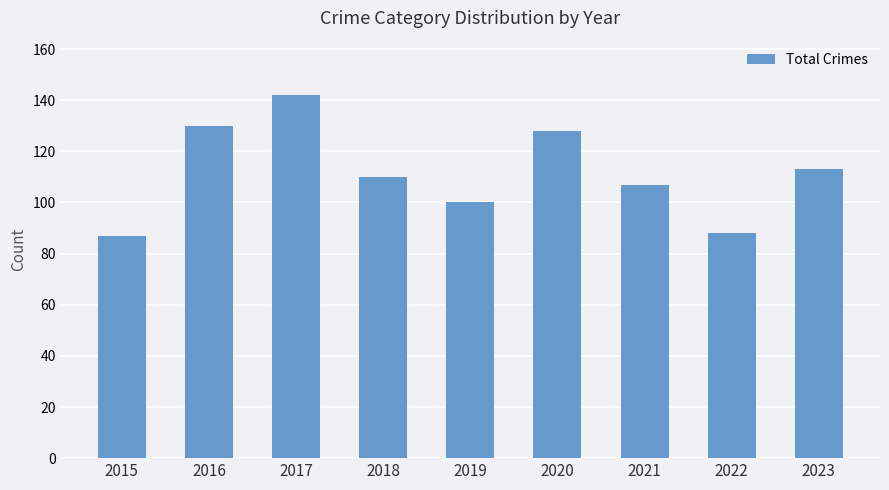

What is the greatest value displayed?

142